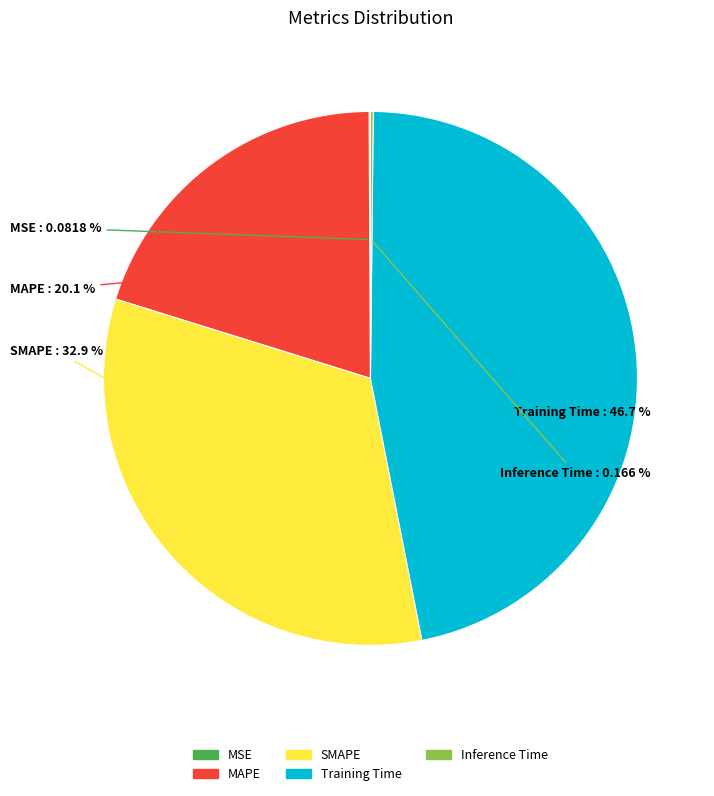

Which slice is the largest?

Training Time